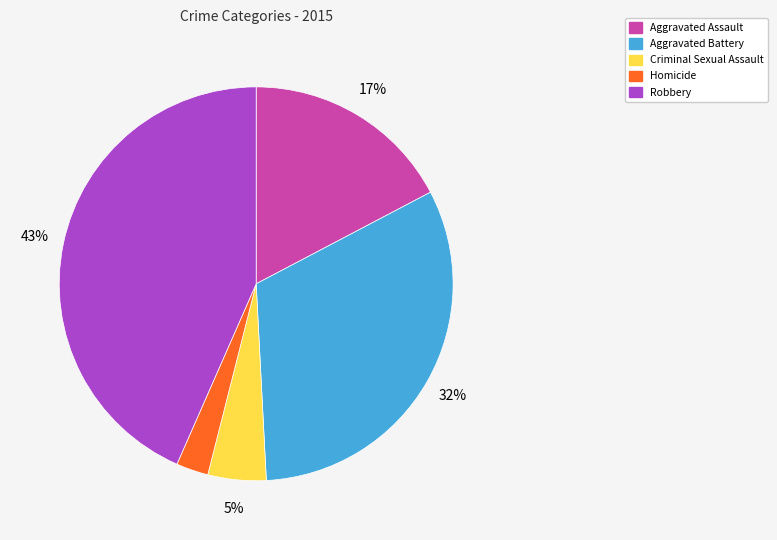

Combined, do Criminal Sexual Assault and Homicide account for over 50%?

No